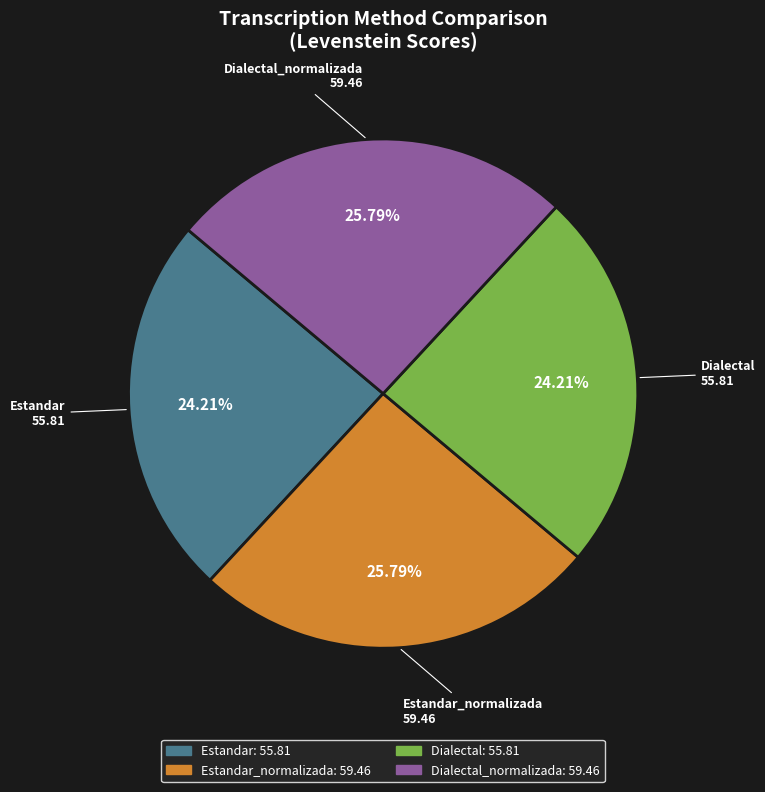

To the nearest percent, what is the difference between the largest and smallest slice percentages?

2%